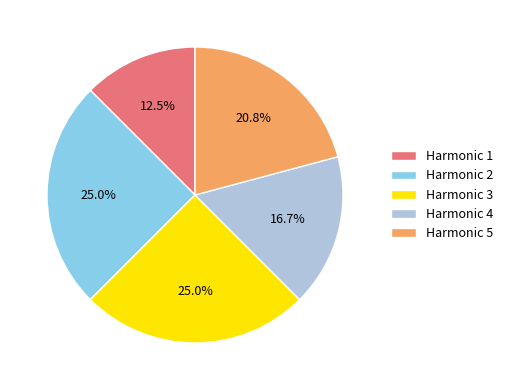

Between Harmonic 5 and Harmonic 3, which is larger?

Harmonic 3